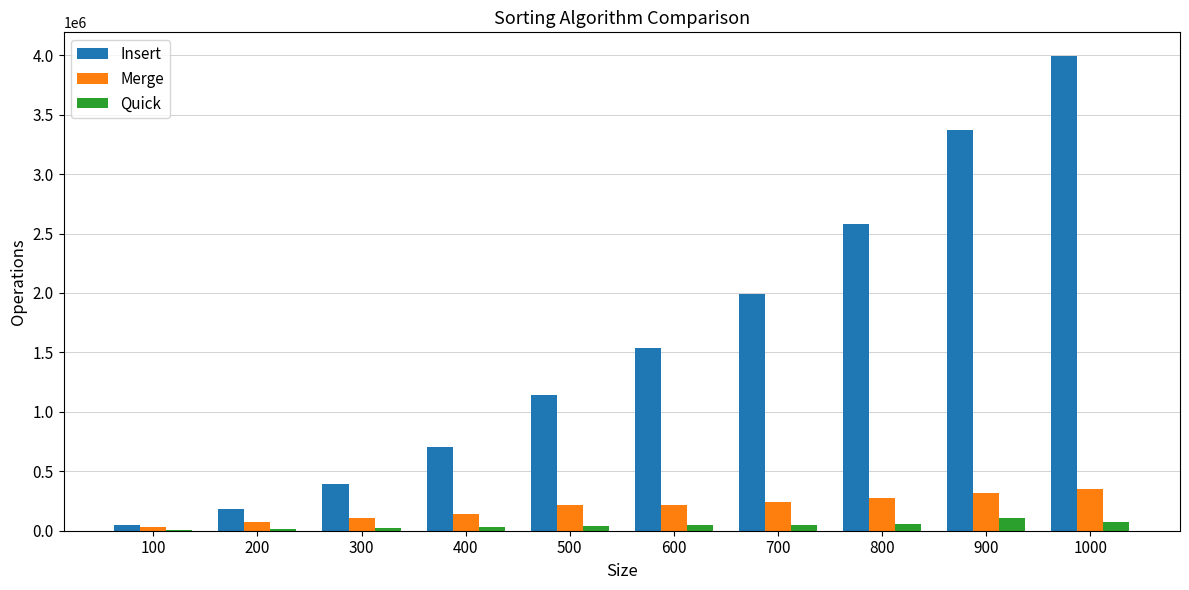

At which category is the sum across all series the highest?

1000